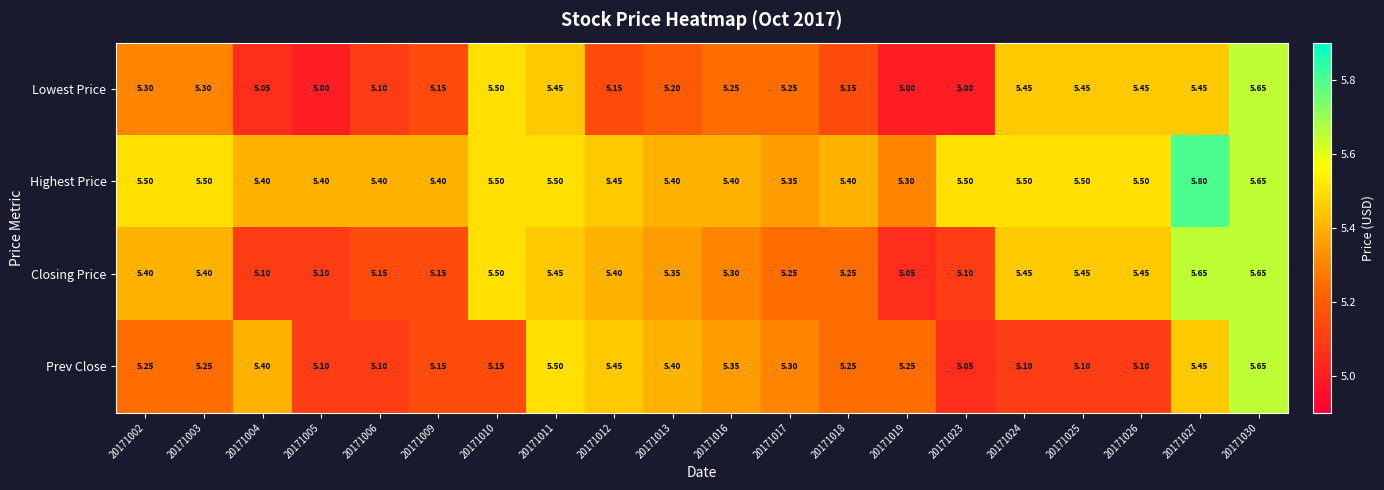

At 20171019, list the series in order from largest to smallest.

Highest Price, Prev Close, Closing Price, Lowest Price